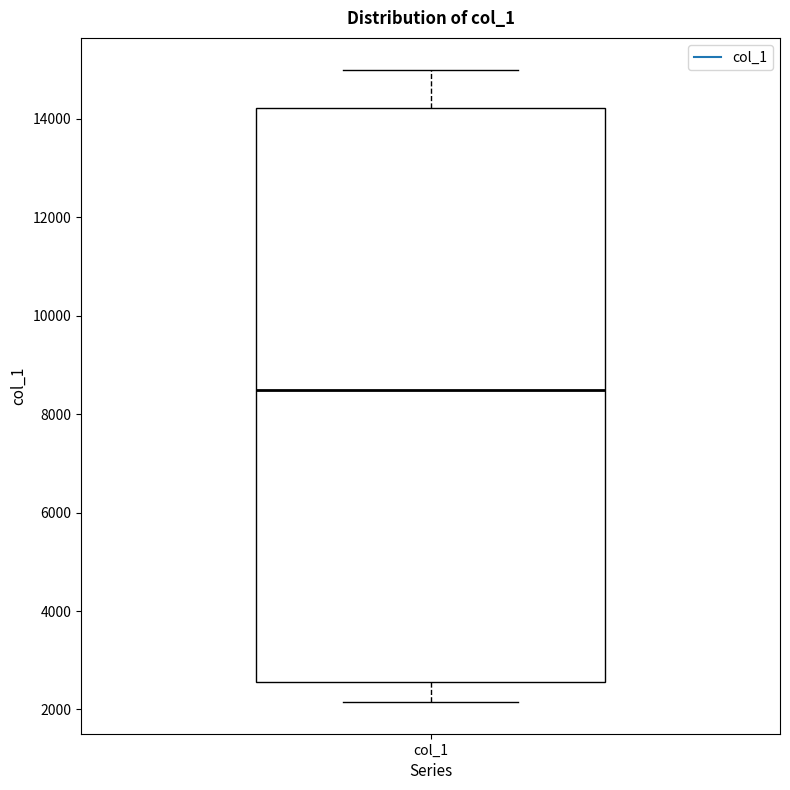

Read this box plot against the y-axis: the position of the median line, the range covered by the box, and the ends of both whiskers. The values are not printed on the chart, so give them approximately, as read against the axis.

median 8600, box 2600 to 14200, whiskers 2200 to 15000